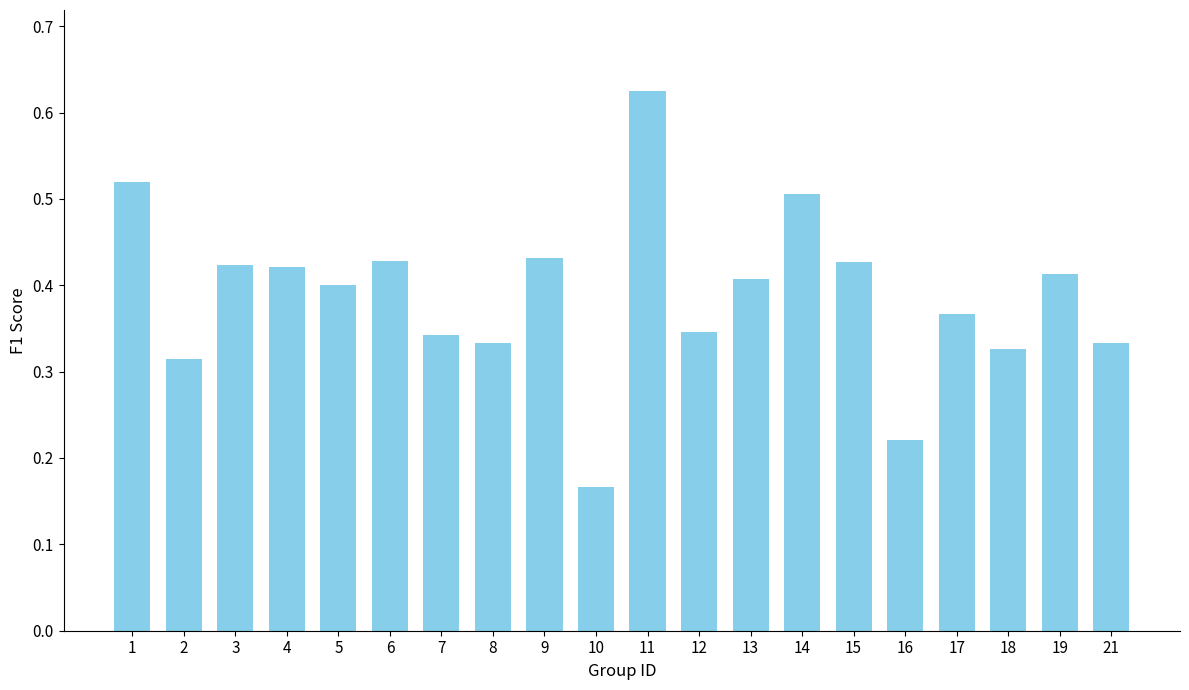

At which category does the chart reach its minimum across all series?

10